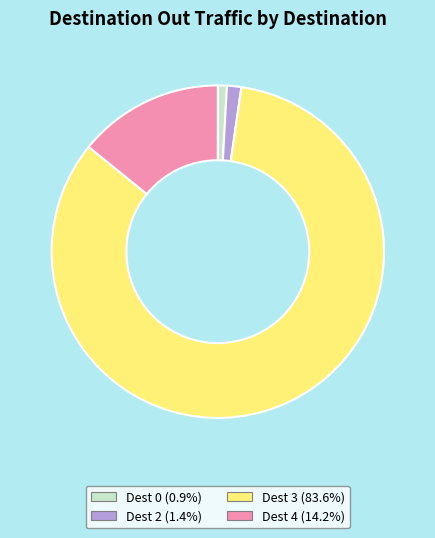

Do Dest 3 (83.6%) and Dest 2 (1.4%) together represent more than half of the pie?

Yes